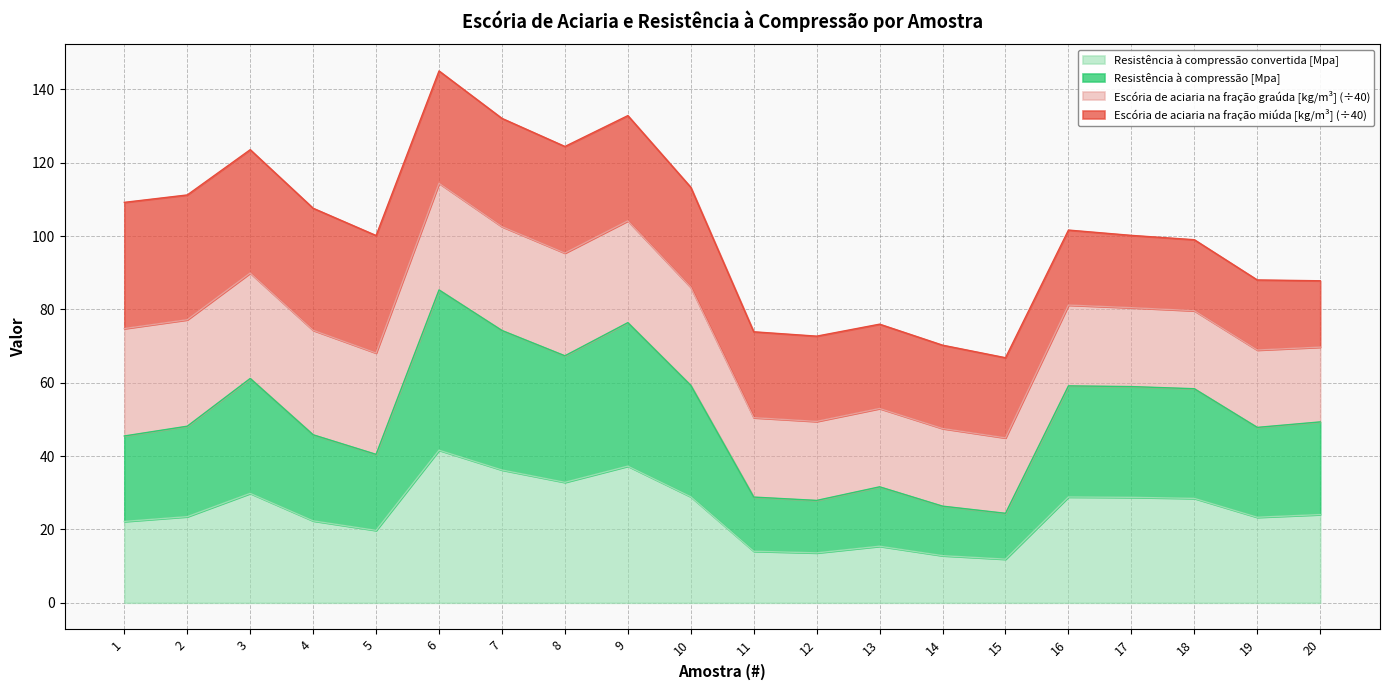

What are all the series names shown in the legend?

Resistência à compressão convertida [Mpa], Resistência à compressão [Mpa], Escória de aciaria na fração graúda [kg/m³] (÷40), Escória de aciaria na fração miúda [kg/m³] (÷40)